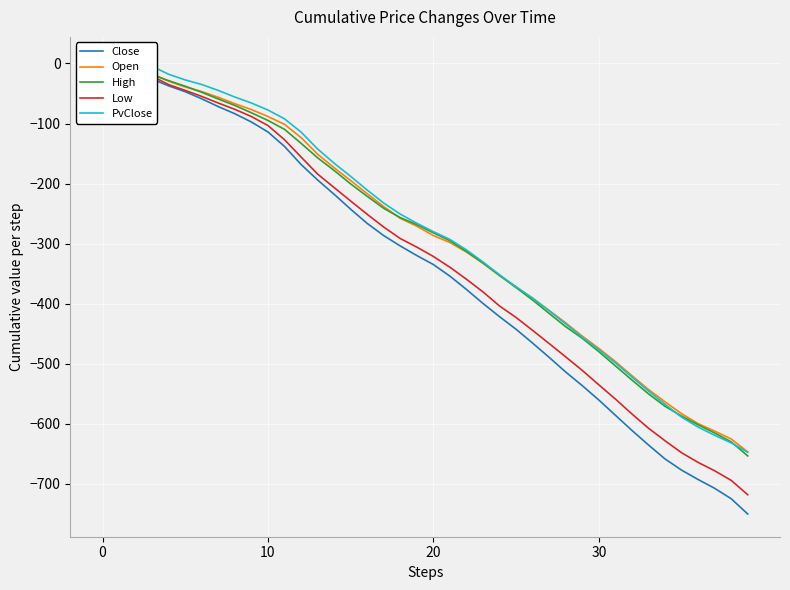

Which series has the largest total across all categories?

PvClose